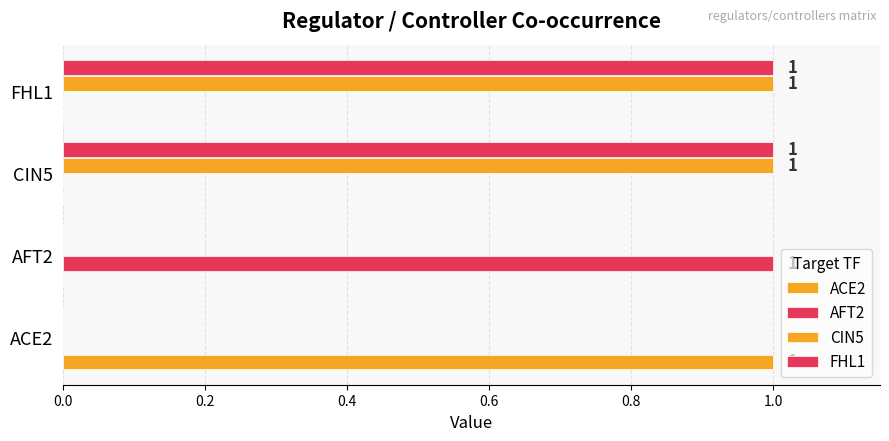

What is the highest value of the AFT2 series?

1